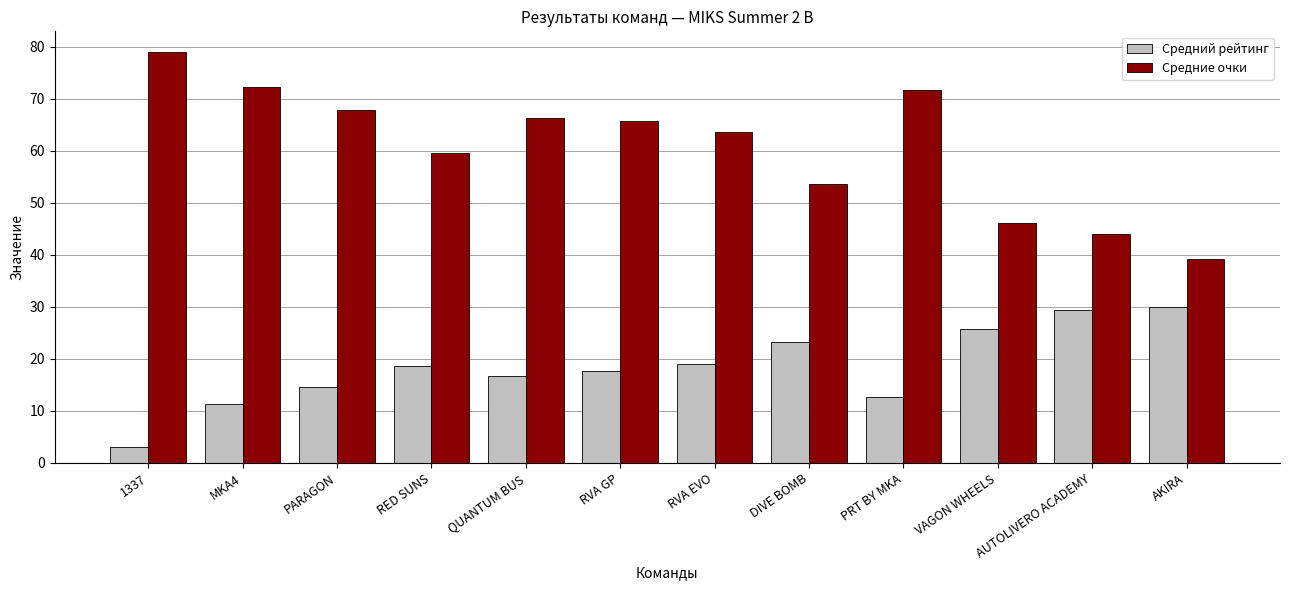

Which series has the largest range (max minus min)?

Средние очки